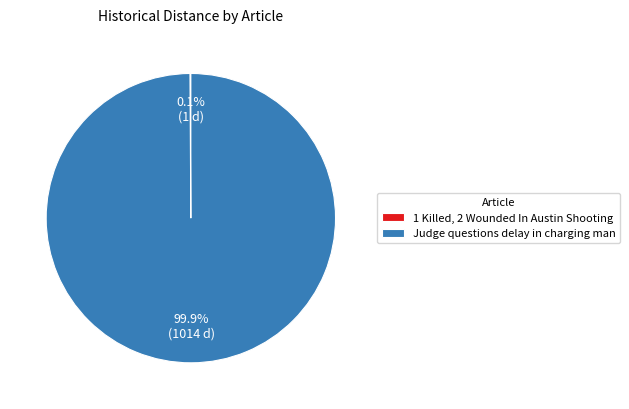

Does Judge questions delay in charging man account for over 50% of the chart?

Yes